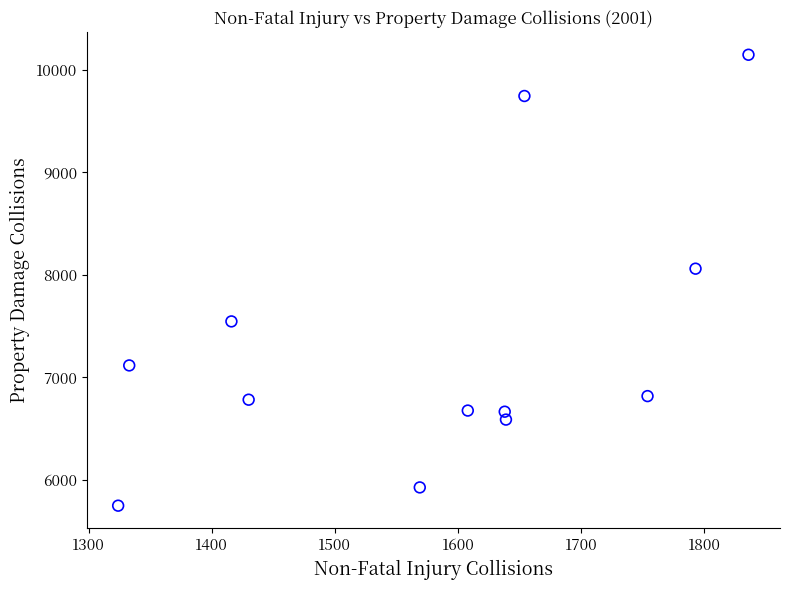

What is the average X value?

1583